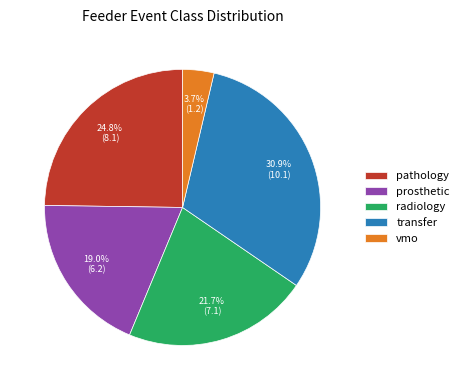

To the nearest percent, what portion does transfer represent?

31%